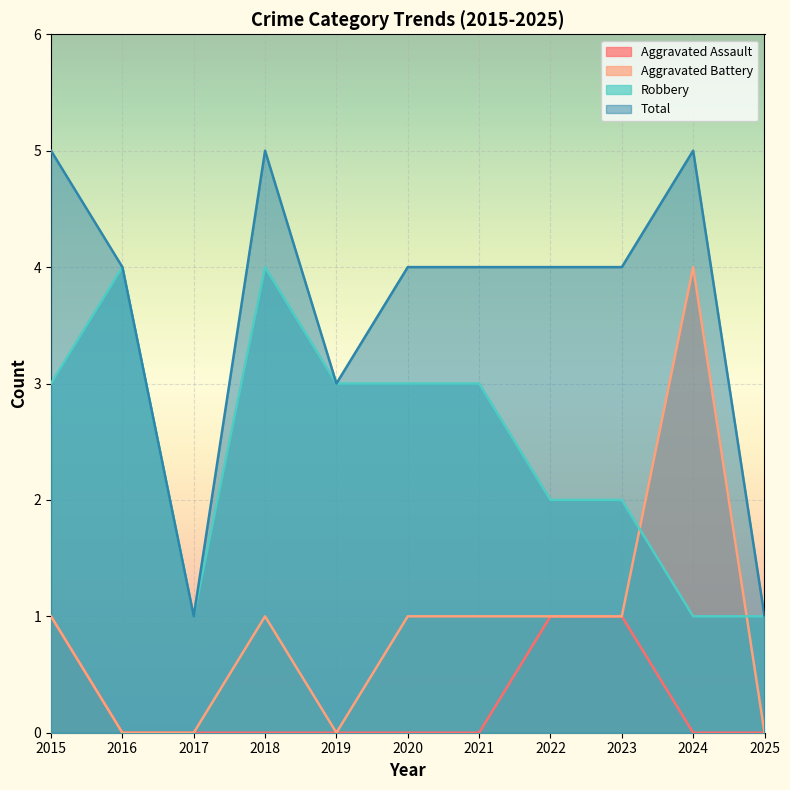

List the labels in order of Aggravated Assault value, smallest first.

2016, 2017, 2018, 2019, 2020, 2021, 2024, 2025, 2015, 2022, 2023